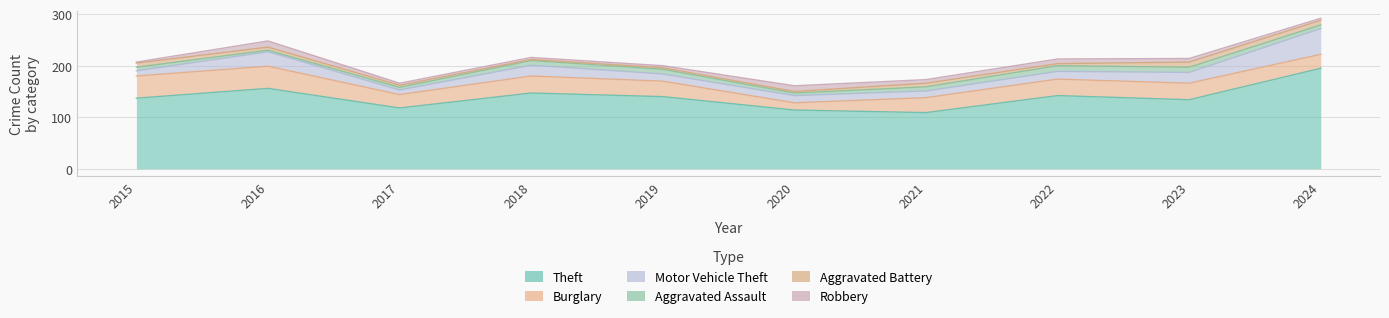

Reading left to right, what are all the values shown in this chart?

Theft: 137	156	118	147	140	114	109	142	134	195
Burglary: 43	43	26	33	30	14	29	32	32	27
Motor Vehicle Theft: 10	28	9	21	14	14	13	15	21	50
Aggravated Assault: 7	3	5	9	9	5	8	11	10	7
Aggravated Battery: 8	6	4	2	3	3	7	4	10	9
Robbery: 2	12	4	4	4	11	7	9	7	4